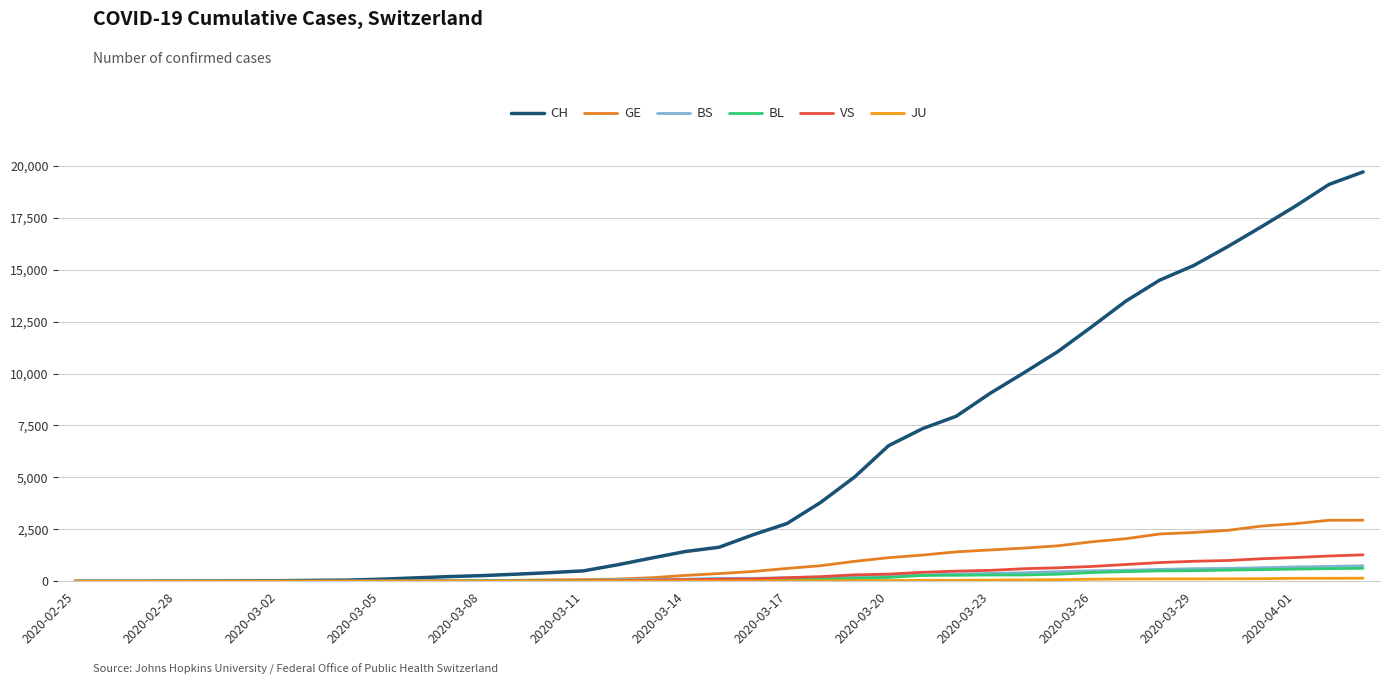

At how many categories does at least one series exceed 14502?

6